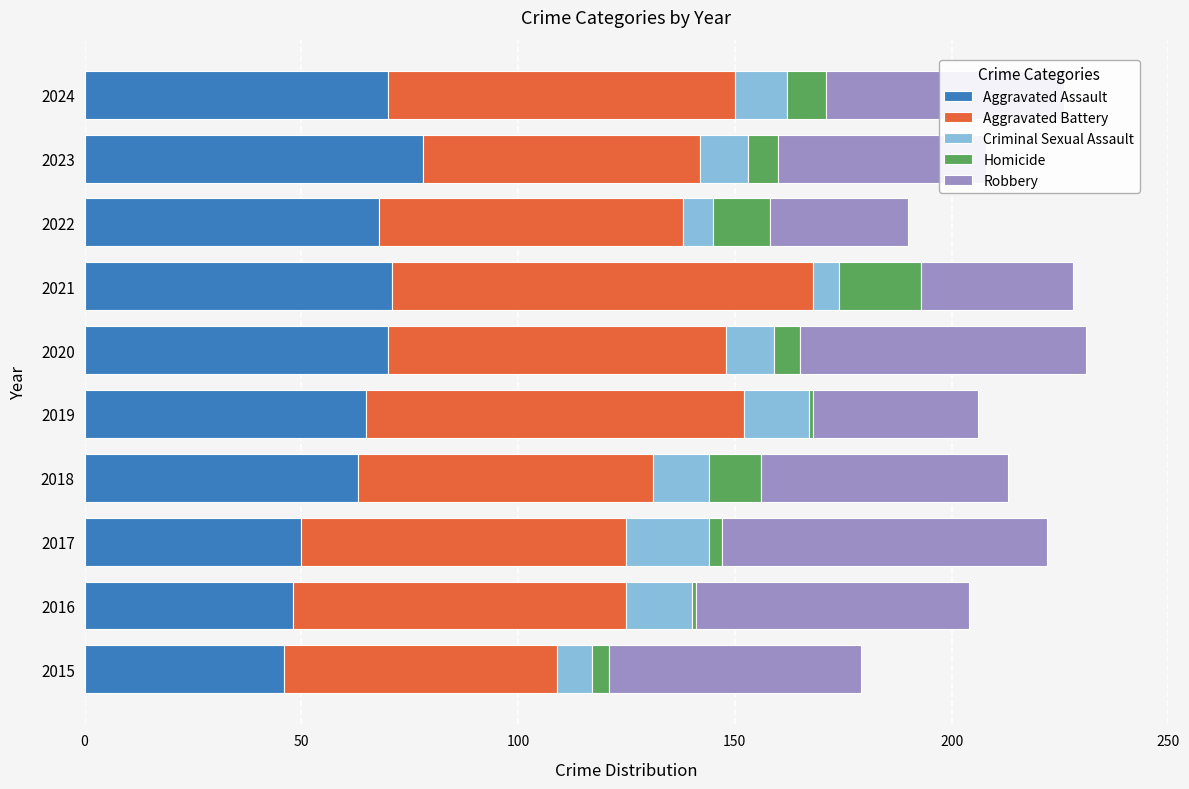

True or false: Aggravated Assault has a value of 65 at 2019.

True